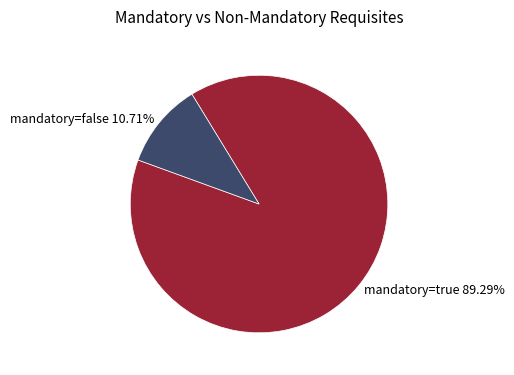

How many slices are in this pie chart?

2